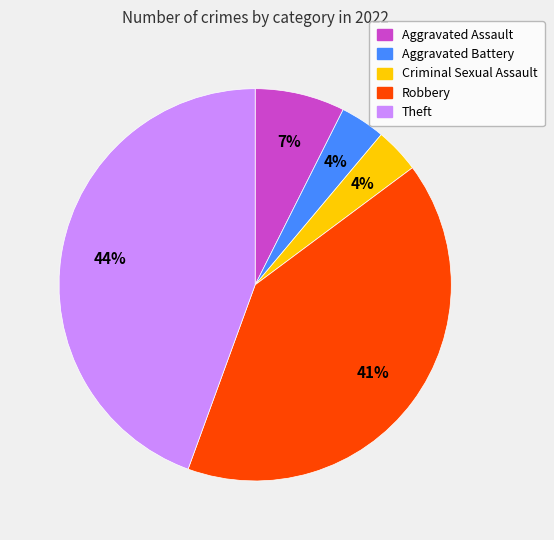

What percentage is the Aggravated Battery slice, to the nearest percent?

4%